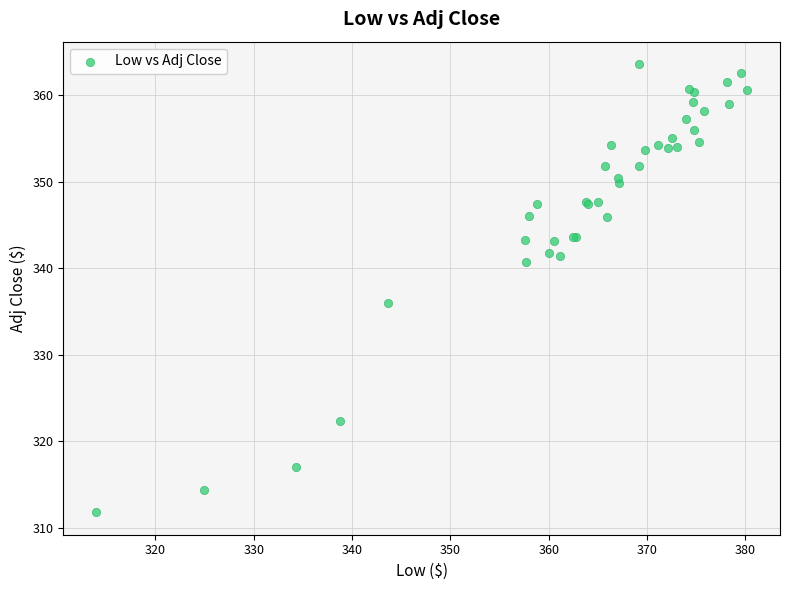

What Y value in the scatter plot is closest to 337?

336.0